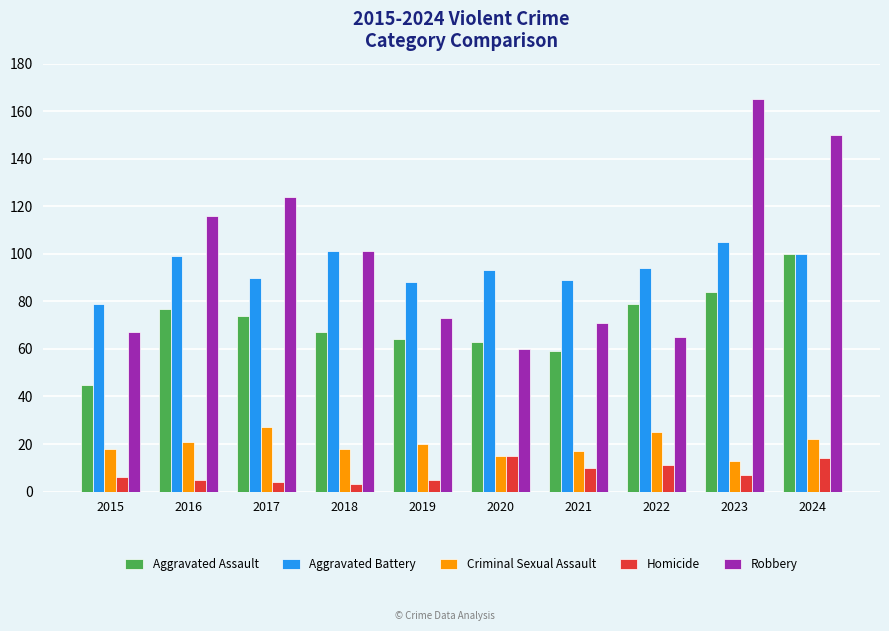

What value does the Aggravated Assault series have at 2017, to the nearest 5?

75